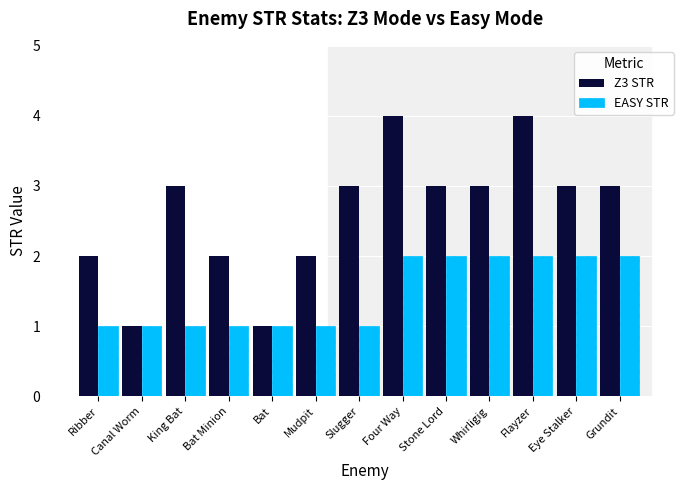

What is the total value across all series at Grundit?

5